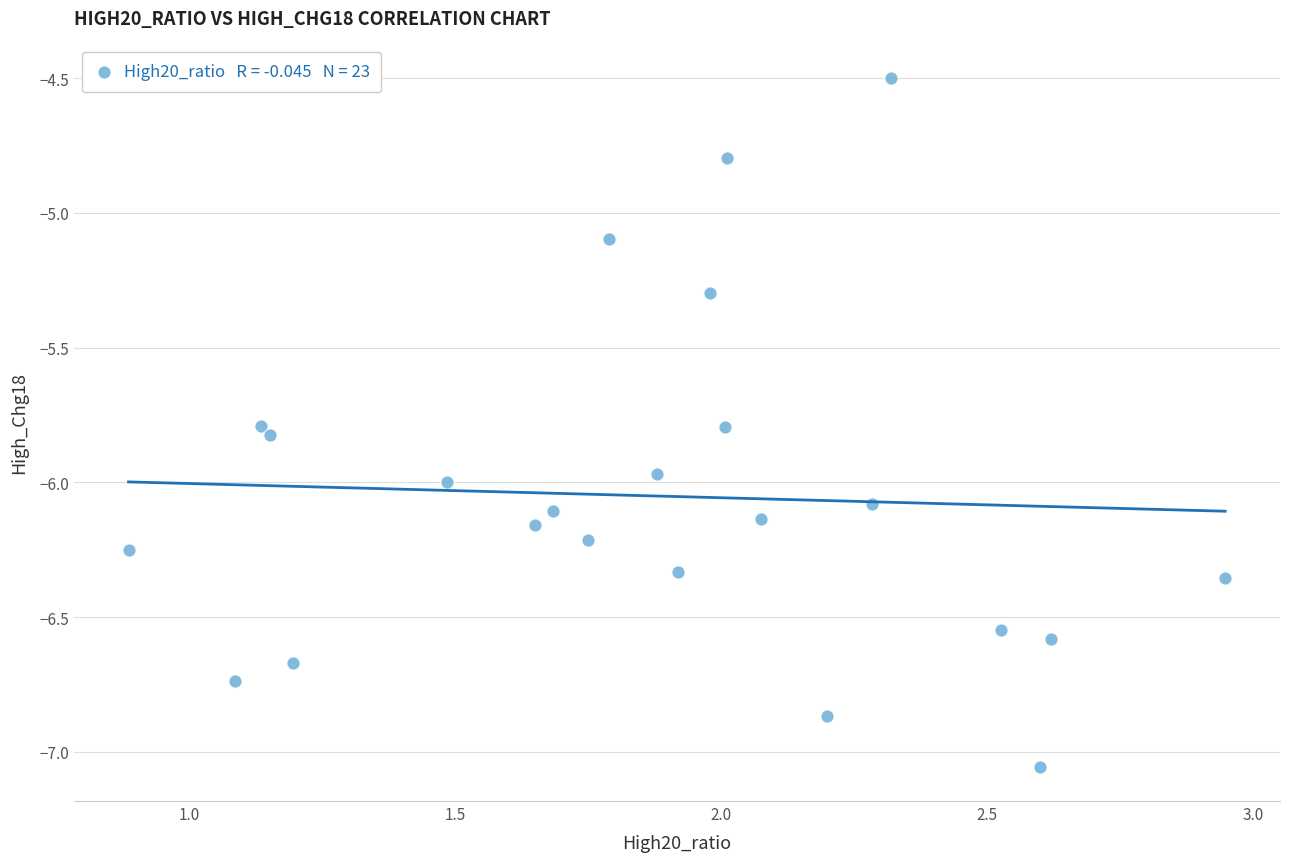

What Y value in the scatter plot is closest to -5?

-5.1